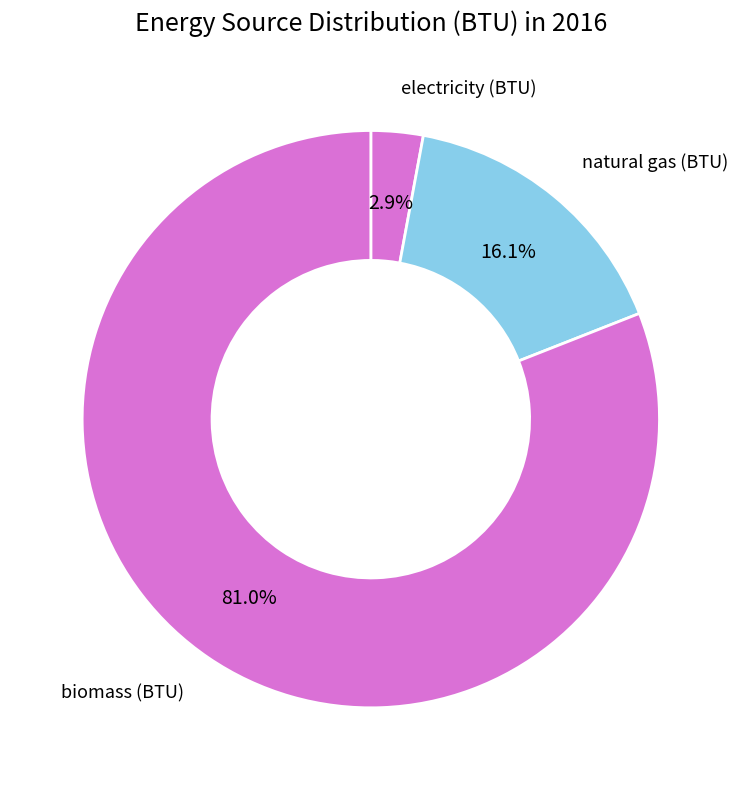

What is the smallest slice in the pie chart?

electricity (BTU)